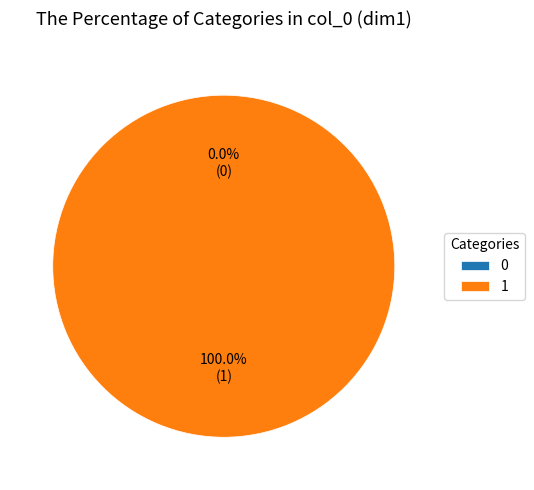

The 1 slice represents 100% of the pie. True or false?

True